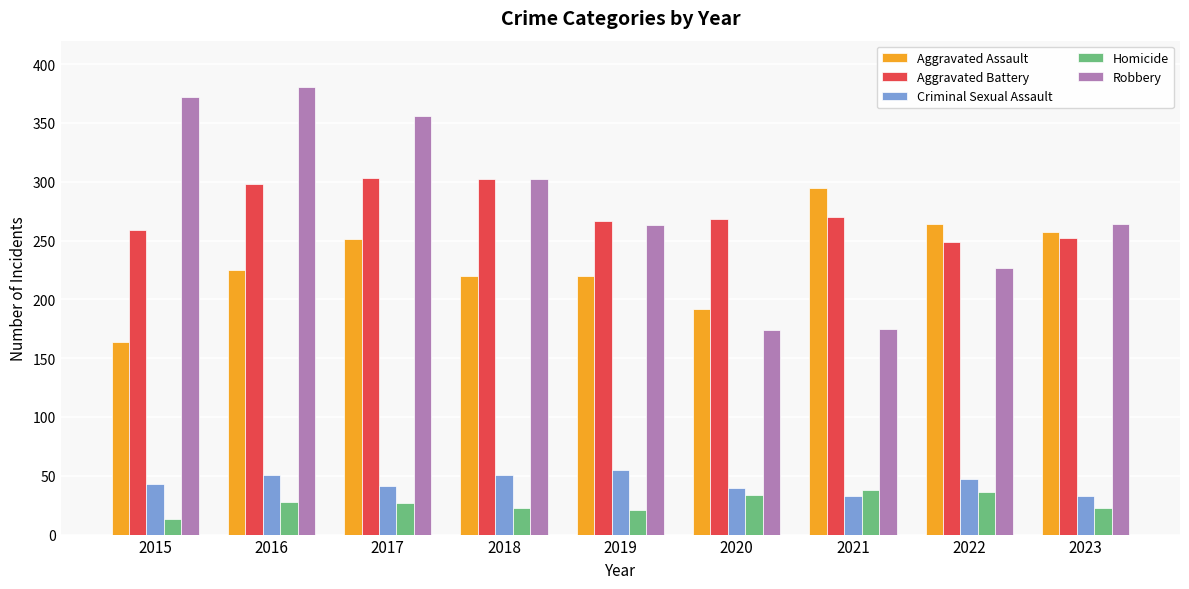

At how many categories does at least one series exceed 90?

9